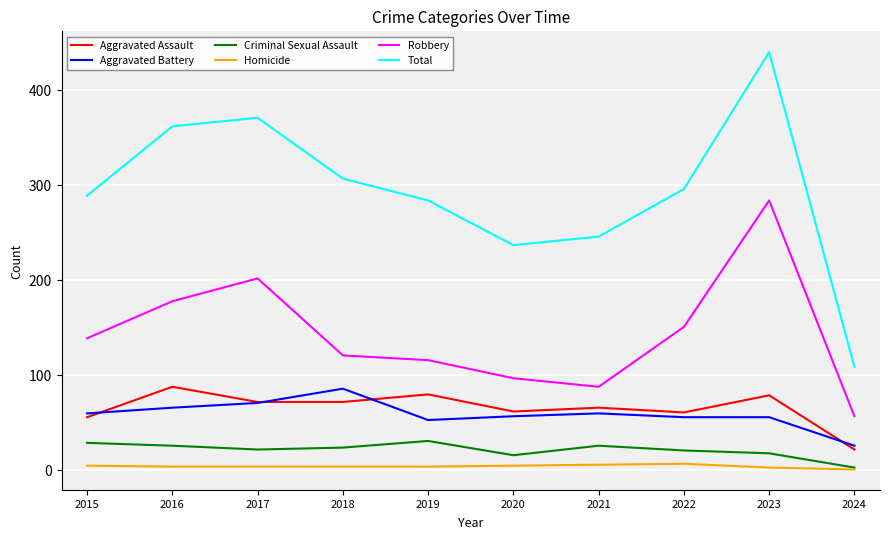

Does the chart have visible grid lines?

Yes